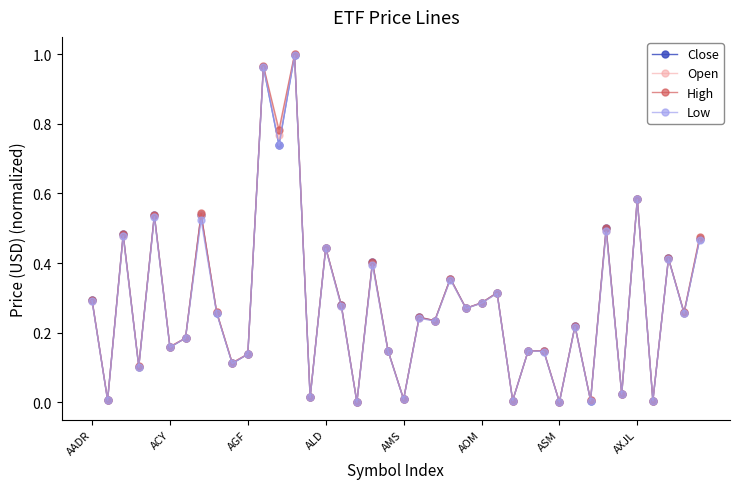

True or false: Close has more than 2 interior local peaks.

True